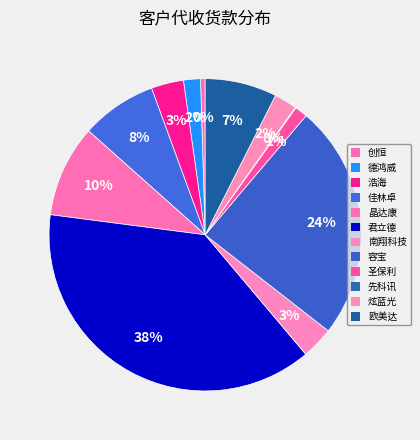

What is the smallest slice in the pie chart?

先科讯